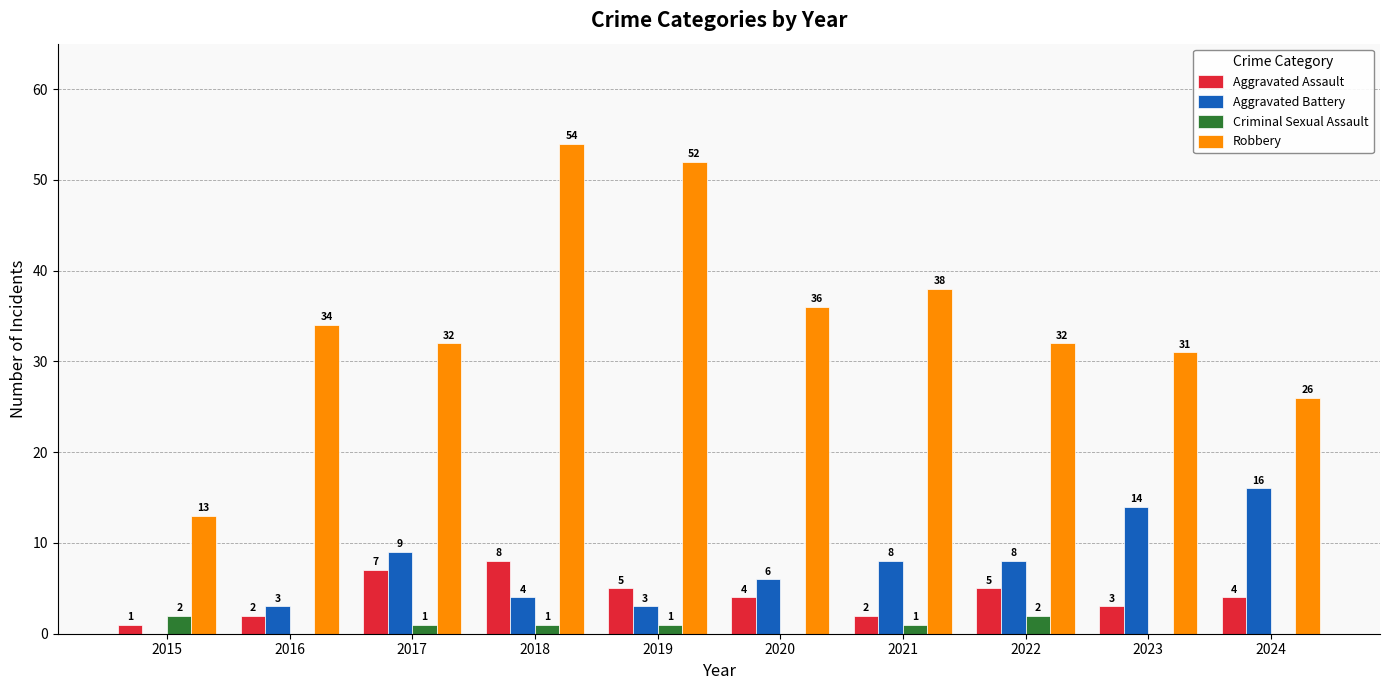

At which category is the sum across all series the highest?

2018